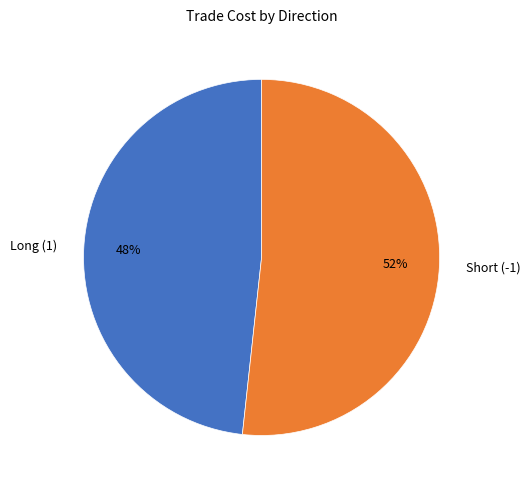

Rank the categories by value from lowest to highest.

Long (1), Short (-1)